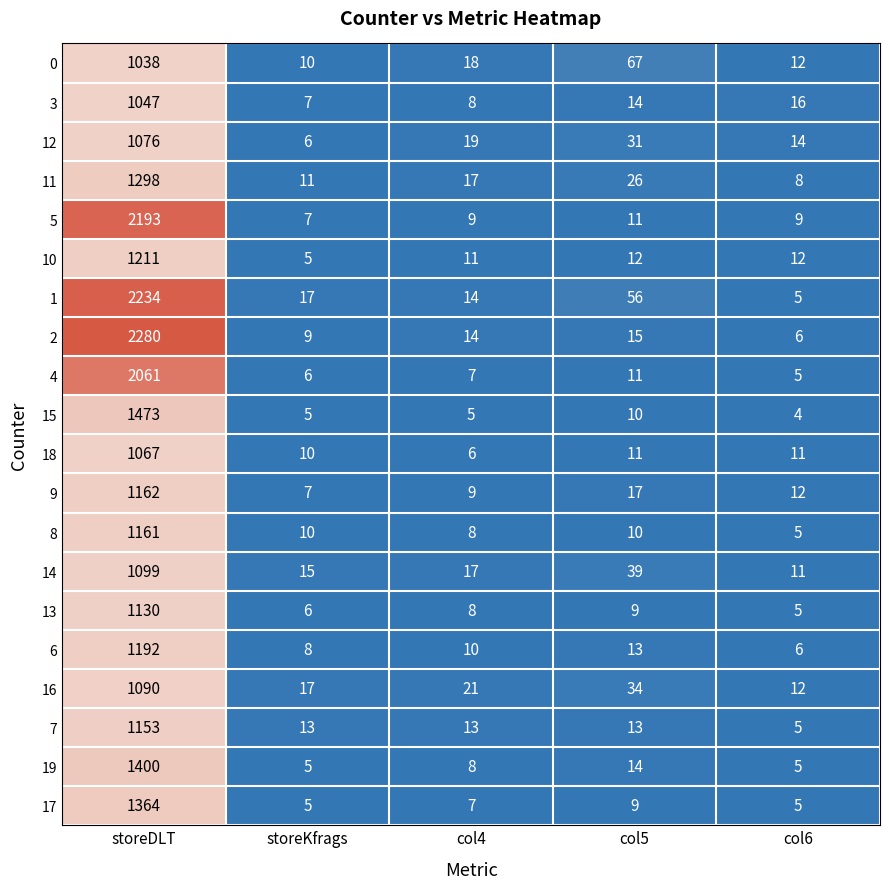

How many series are shown in this chart?

20